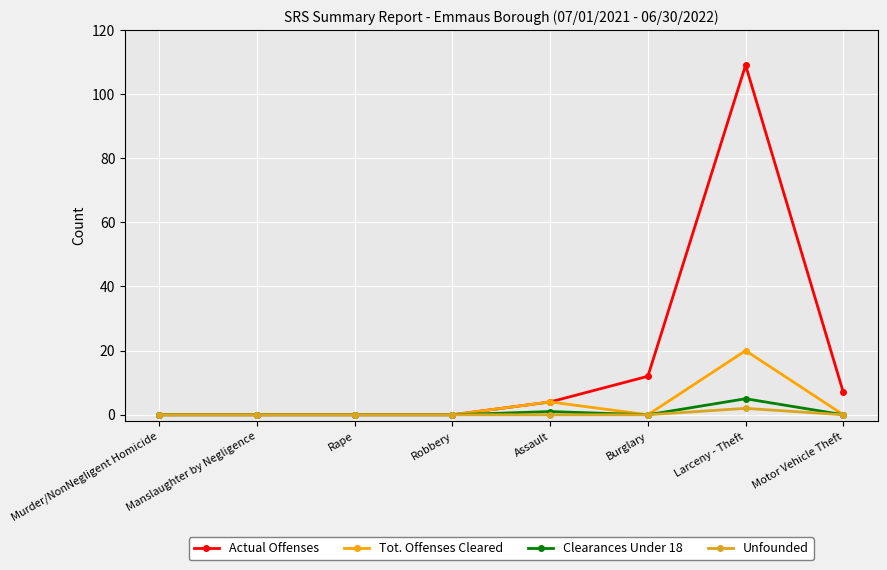

What is the label of the 6th point from the left?

Burglary